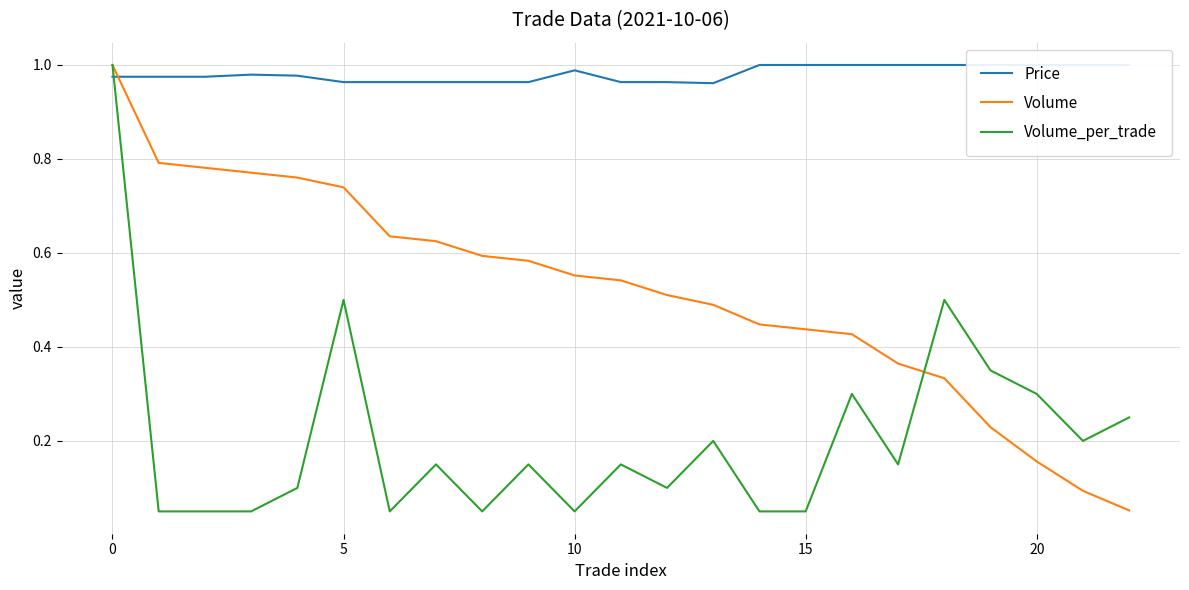

Between −5 and 21, which series saw the biggest shift?

Volume